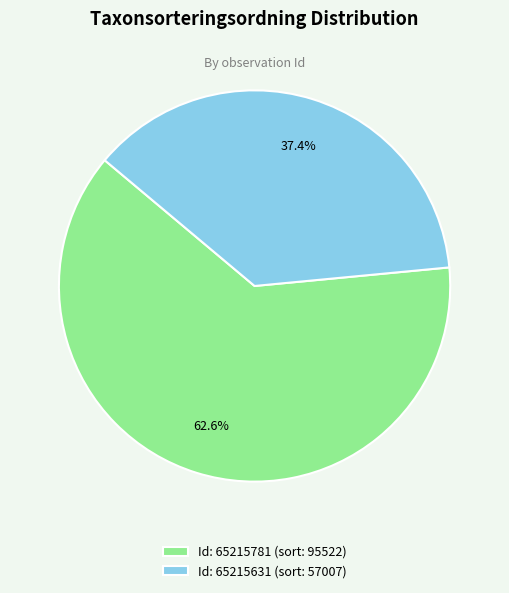

How many segments does this pie chart have?

2